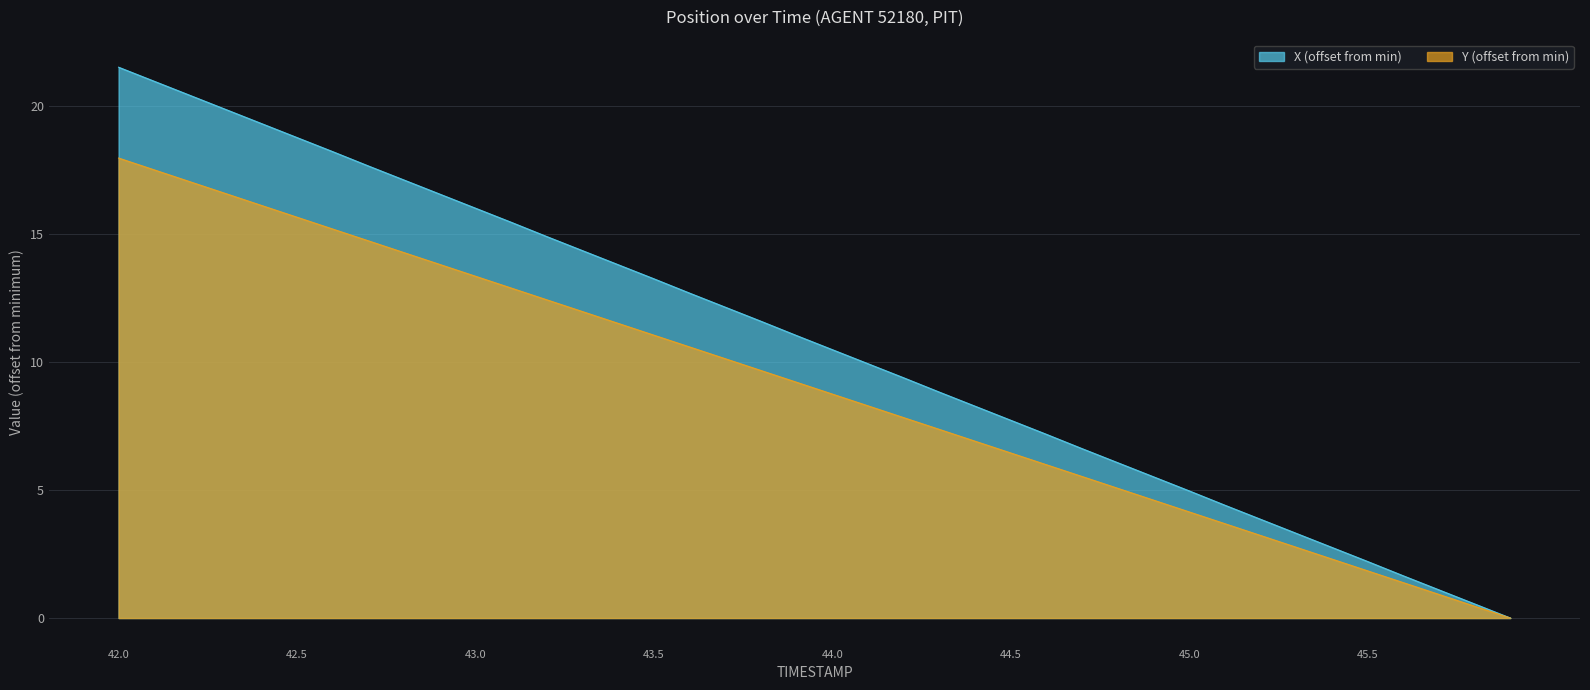

At 43.6, list the series in order from largest to smallest.

X, Y